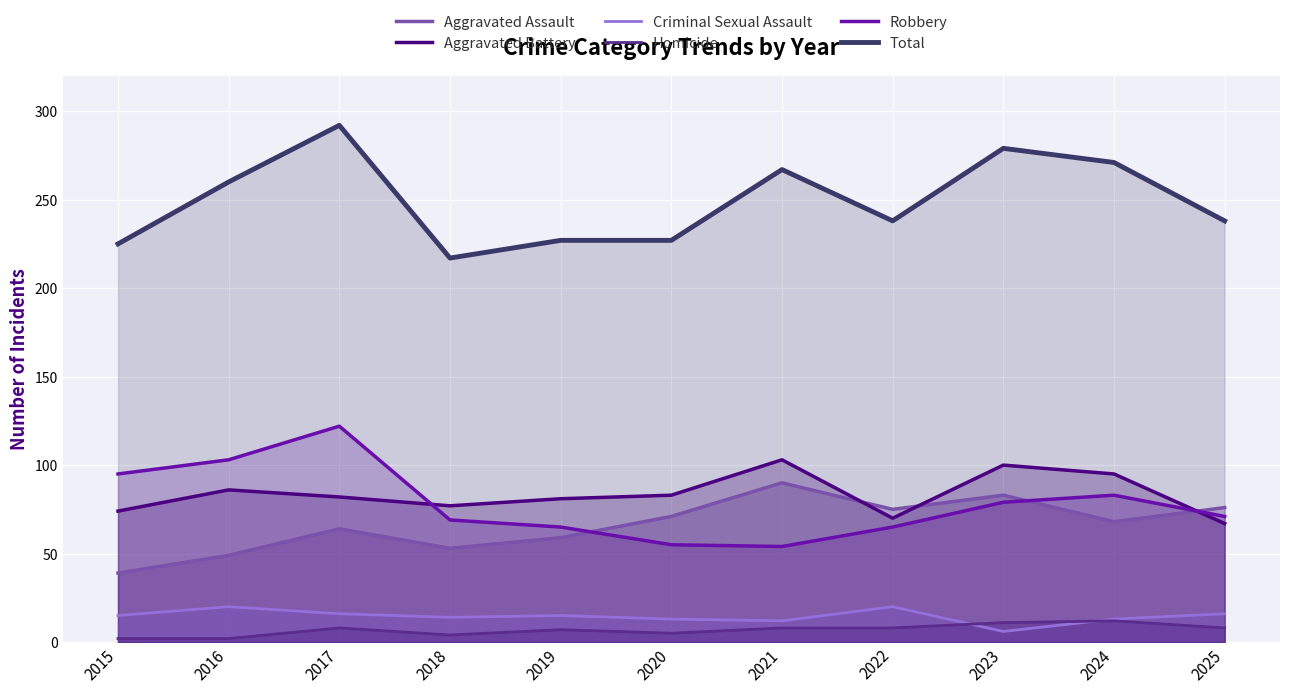

Where is the first local maximum for Criminal Sexual Assault?

2016